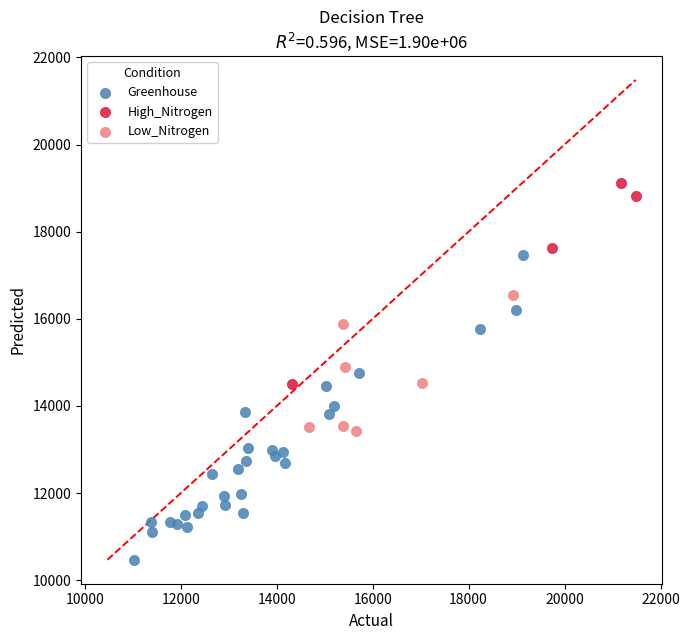

What are all the series names shown in the legend?

Greenhouse, High_Nitrogen, Low_Nitrogen